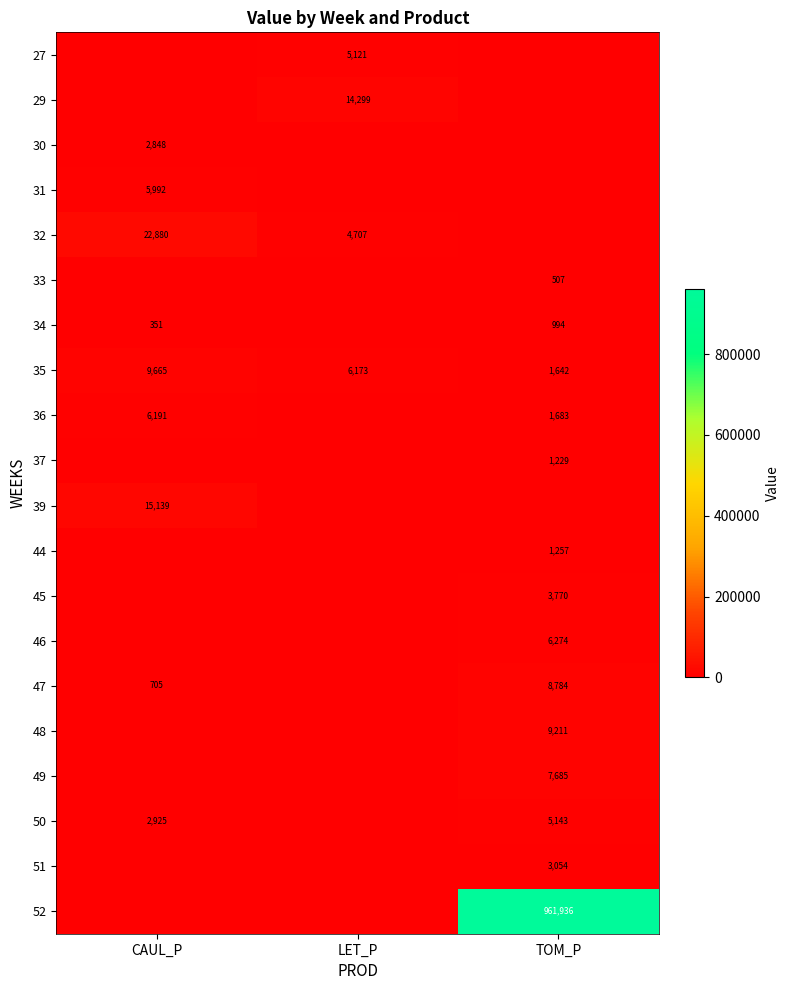

What is the difference between the highest and lowest values at CAUL_P?

22880.3